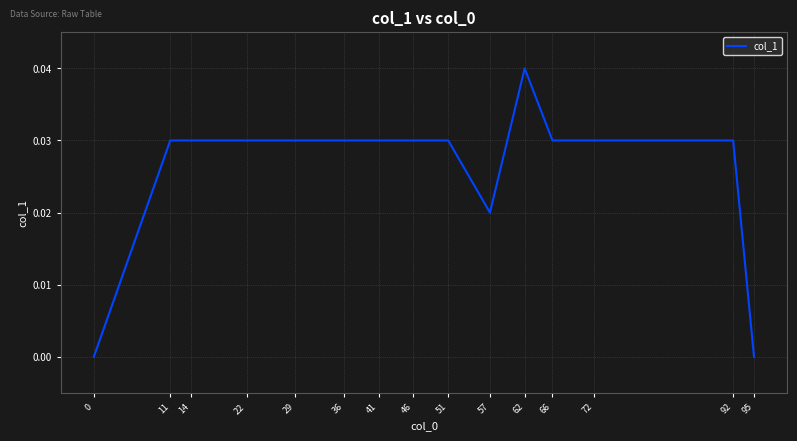

Between 11 and 62, which is larger?

62